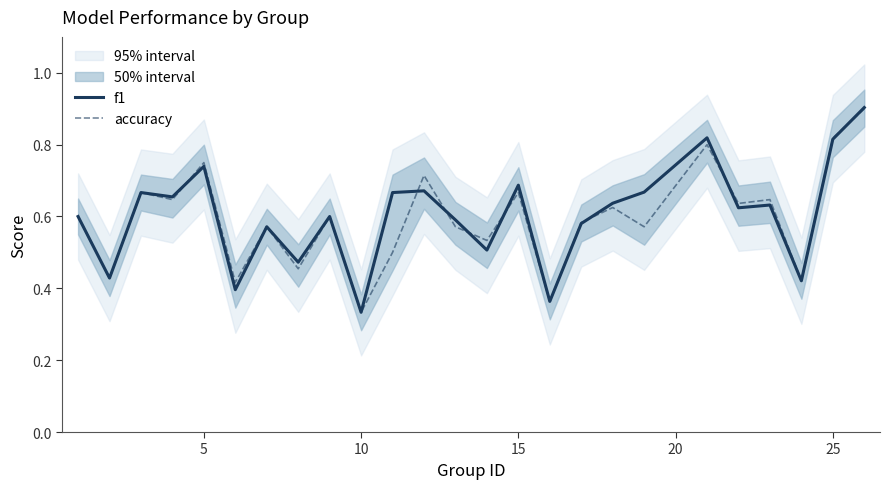

What is the highest value of the f1 series?

0.9